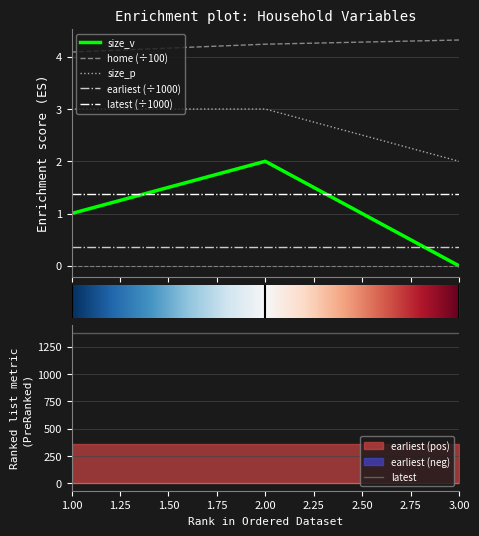

Which category has the lowest value in the size_p series?

3